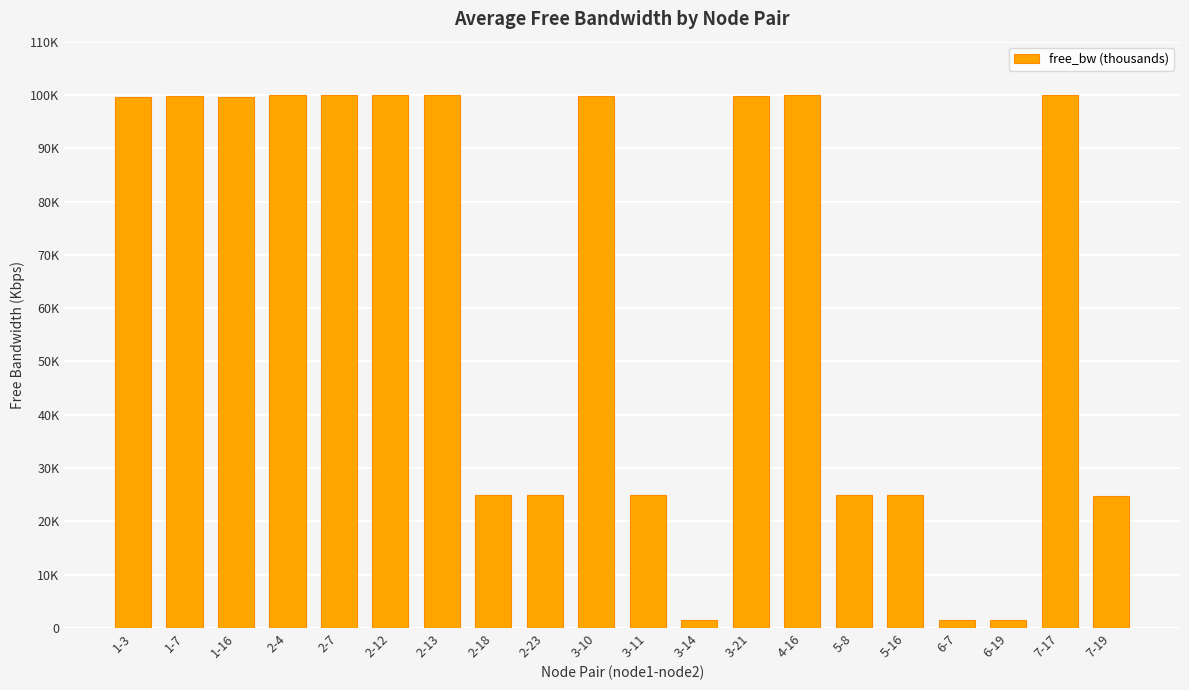

What is the label of the 14th bar from the right?

2-13